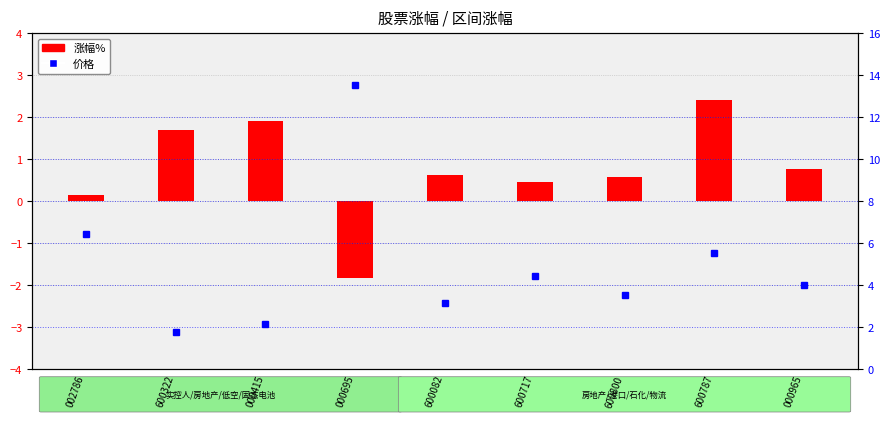

The value at 000965 is 4.0. True or false?

True